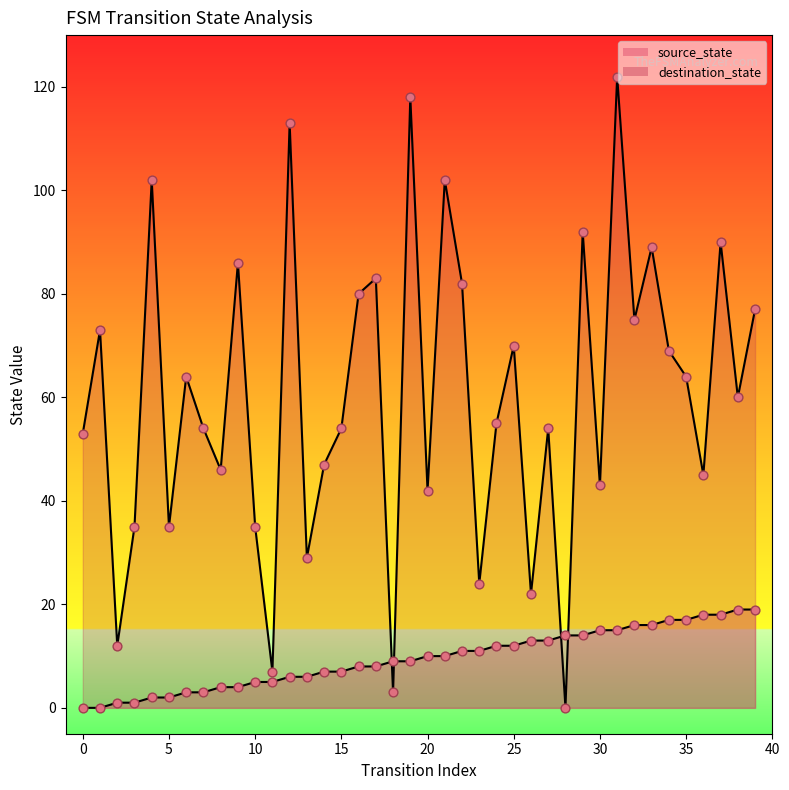

At which category is the sum across all series the highest?

31